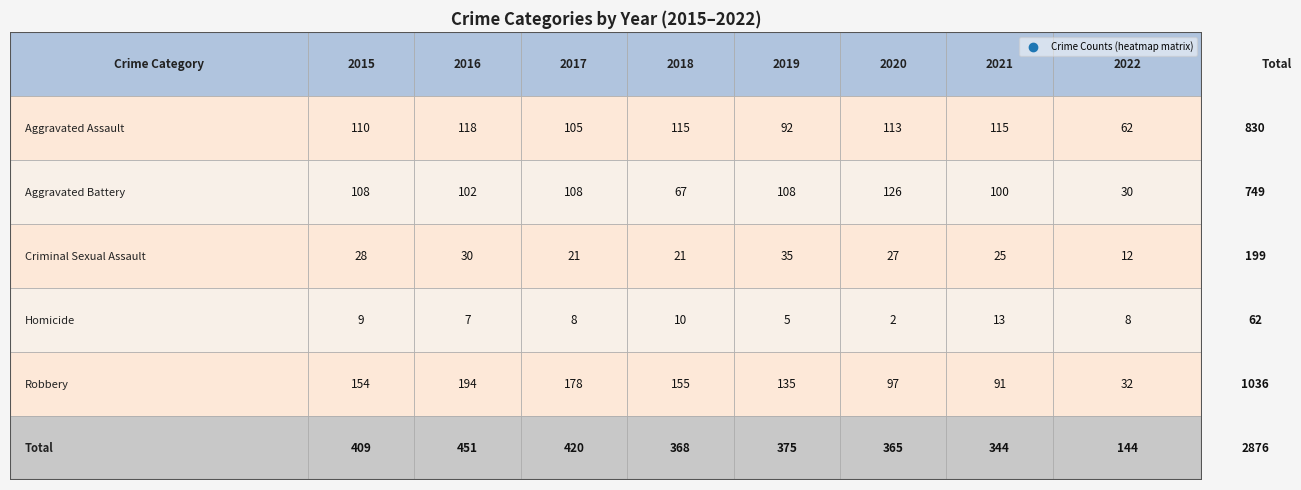

The Aggravated Assault series shows 62 at 2022. True or false?

True